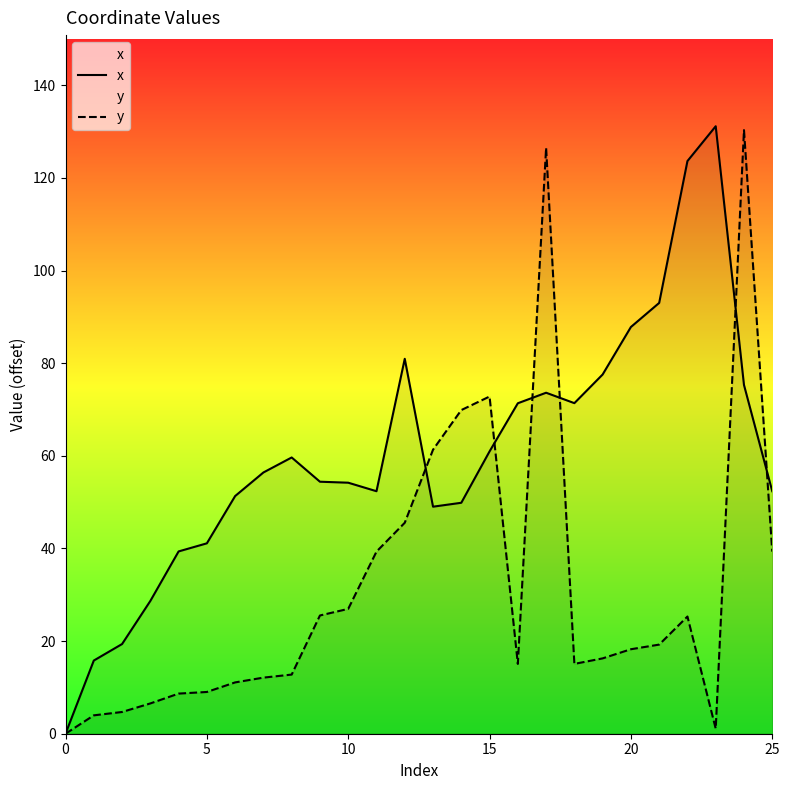

How many values in the y series exceed 18?

13